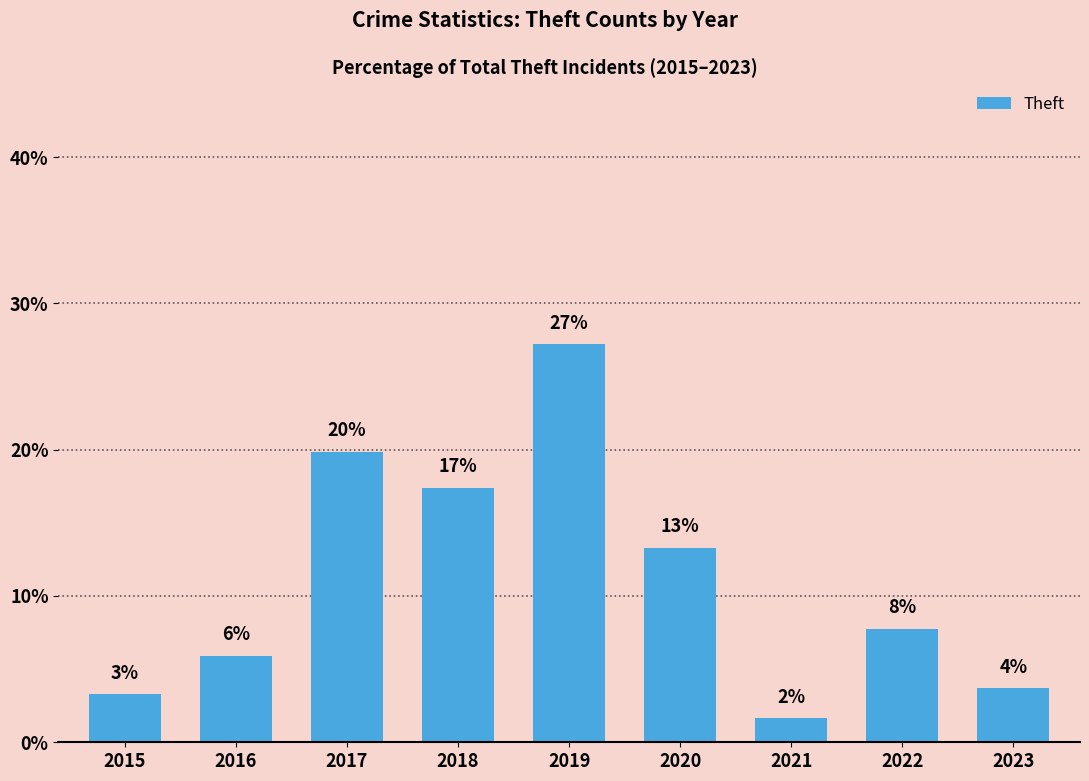

What is the change in value from 2016 to 2022?

+1.8